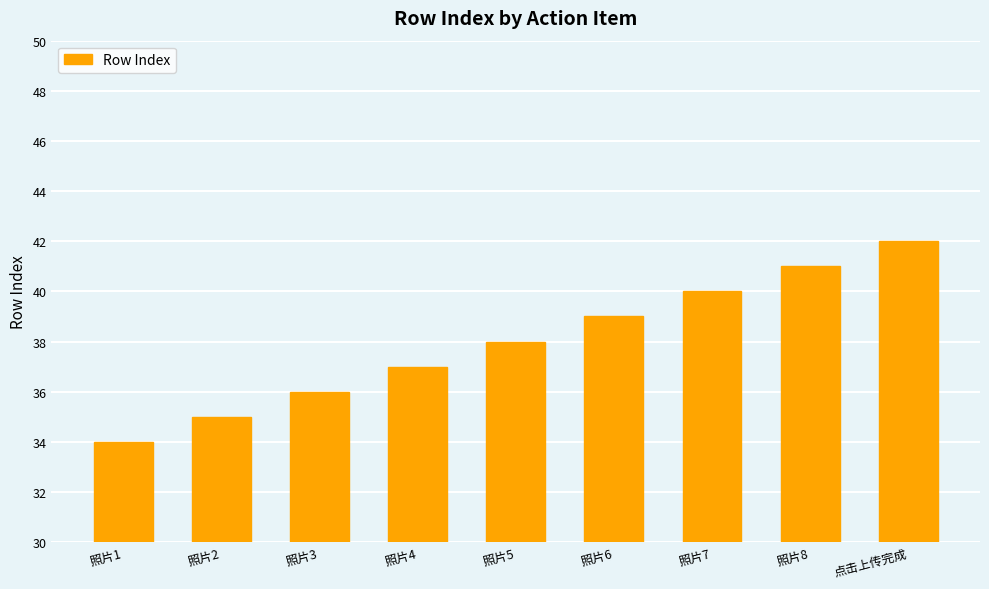

The chart shows a value of 41 at 照片8. True or false?

True